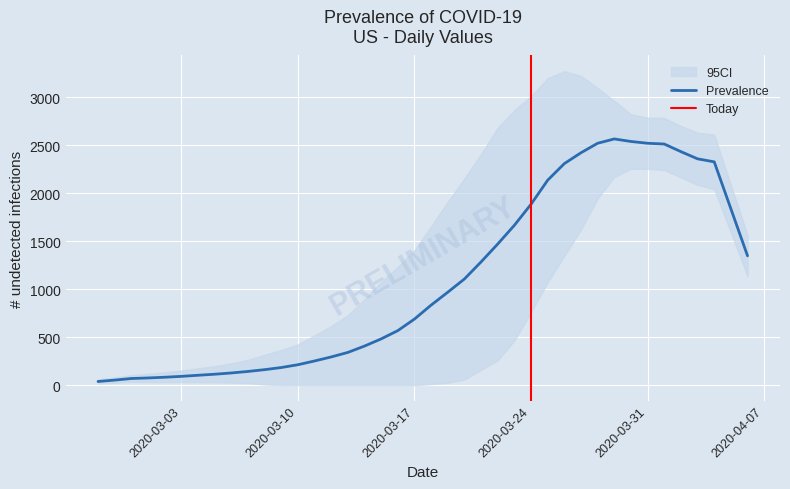

Read the value at 2020-02-28.

52.6